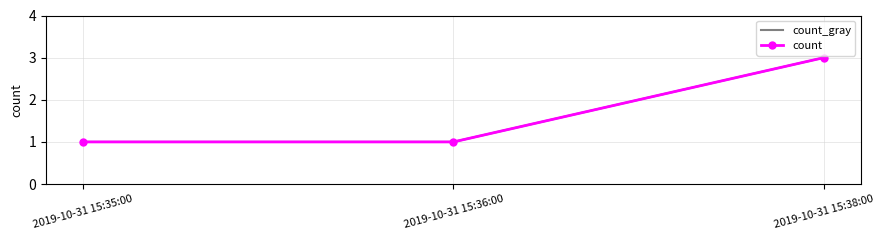

Reading left to right, extract all data points from this chart.

count_gray: 2019-10-31 15:35:00=1	2019-10-31 15:36:00=1	2019-10-31 15:38:00=3
count: 2019-10-31 15:35:00=1	2019-10-31 15:36:00=1	2019-10-31 15:38:00=3